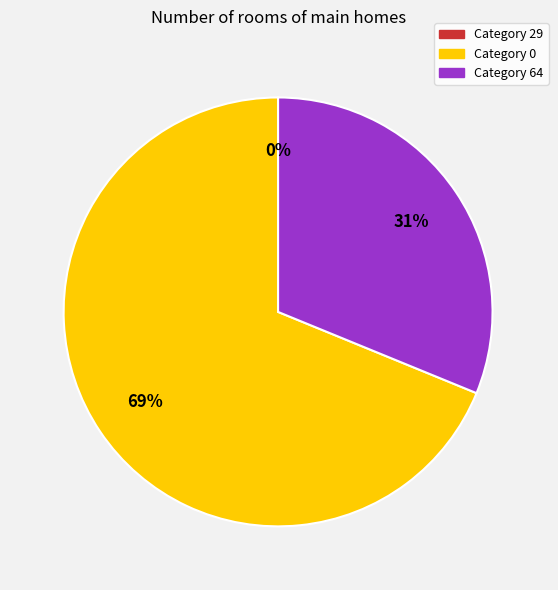

To the nearest percent, what is the difference between the largest and smallest slice percentages?

69%